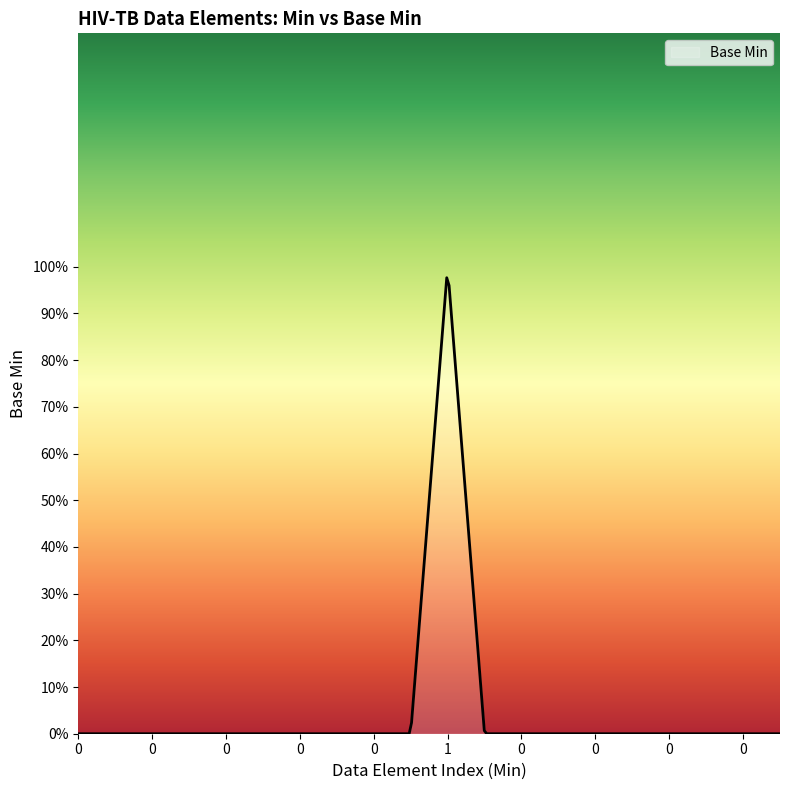

Where is the first local maximum?

1